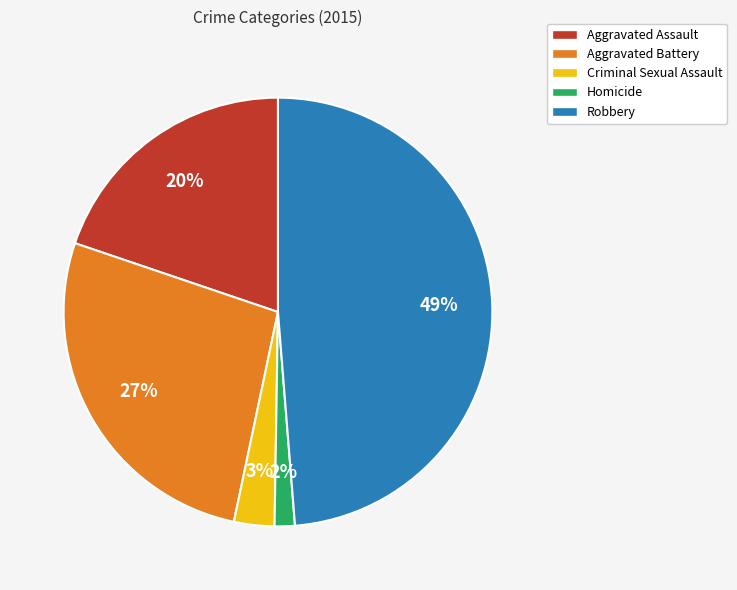

To the nearest percent, what portion does Robbery represent?

49%